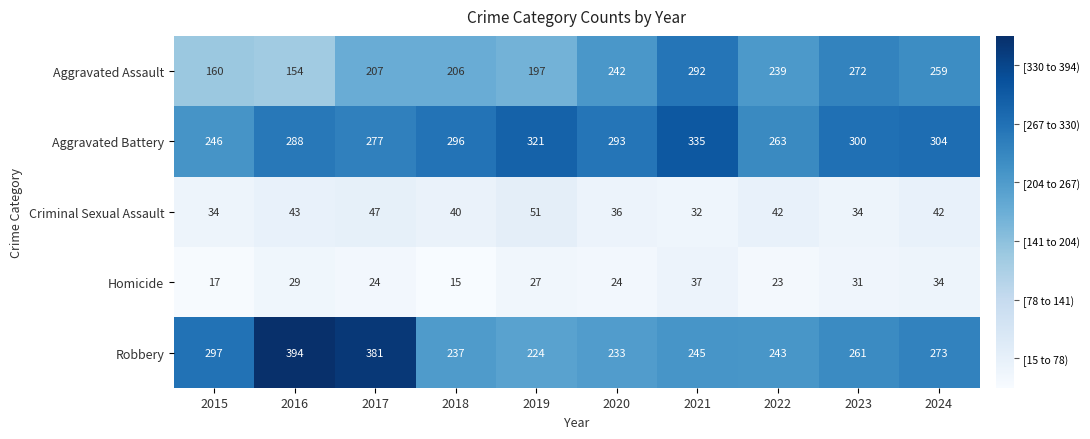

Which series has the widest spread of values?

Robbery